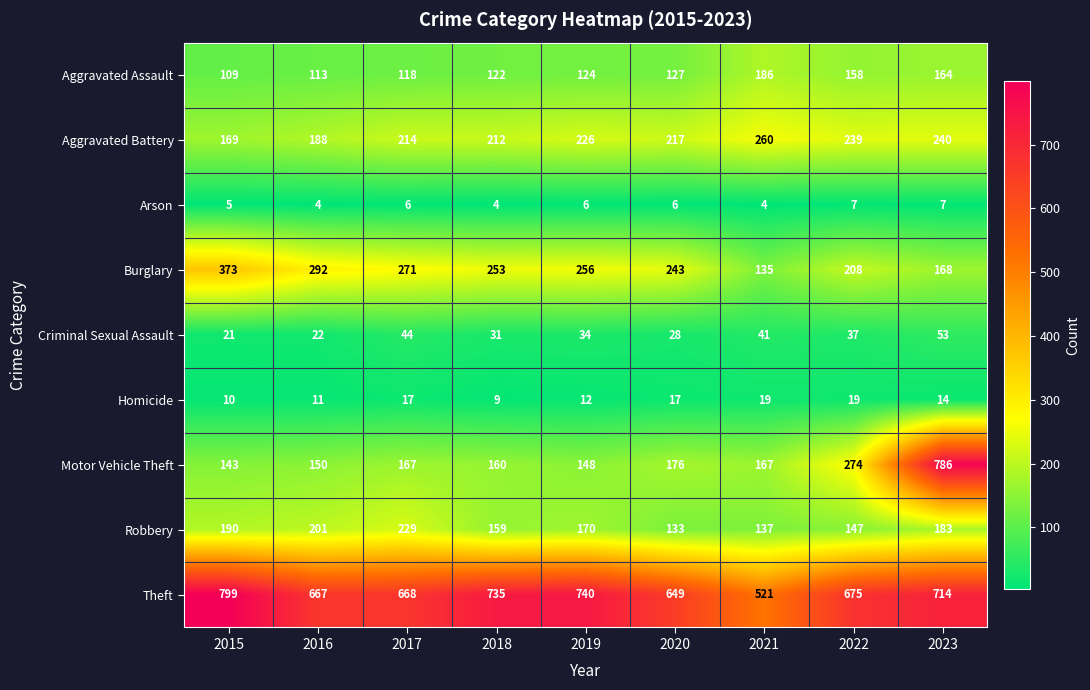

Which category has the highest value across all series?

2015